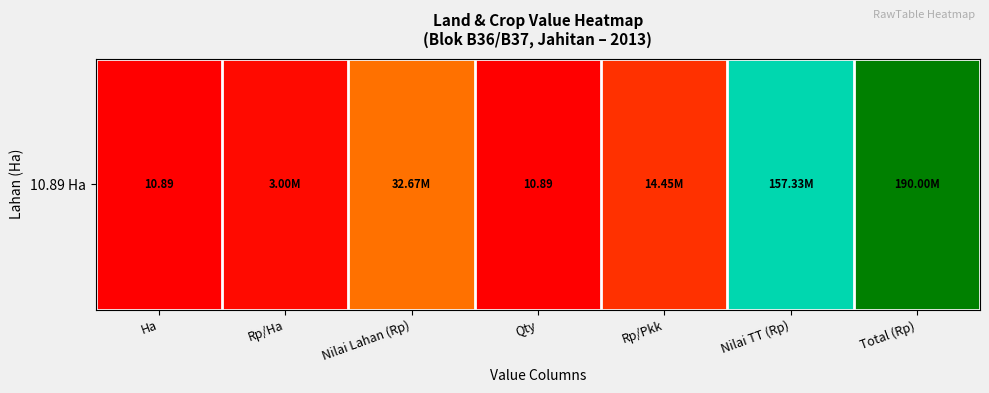

What is the greatest value displayed?

1.0